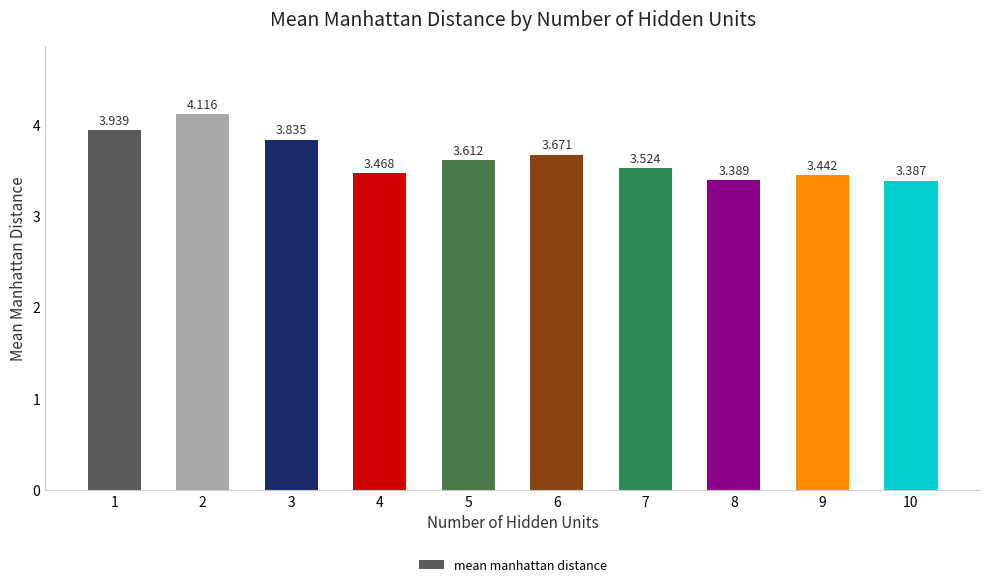

Between 4 and 8, which is larger?

4